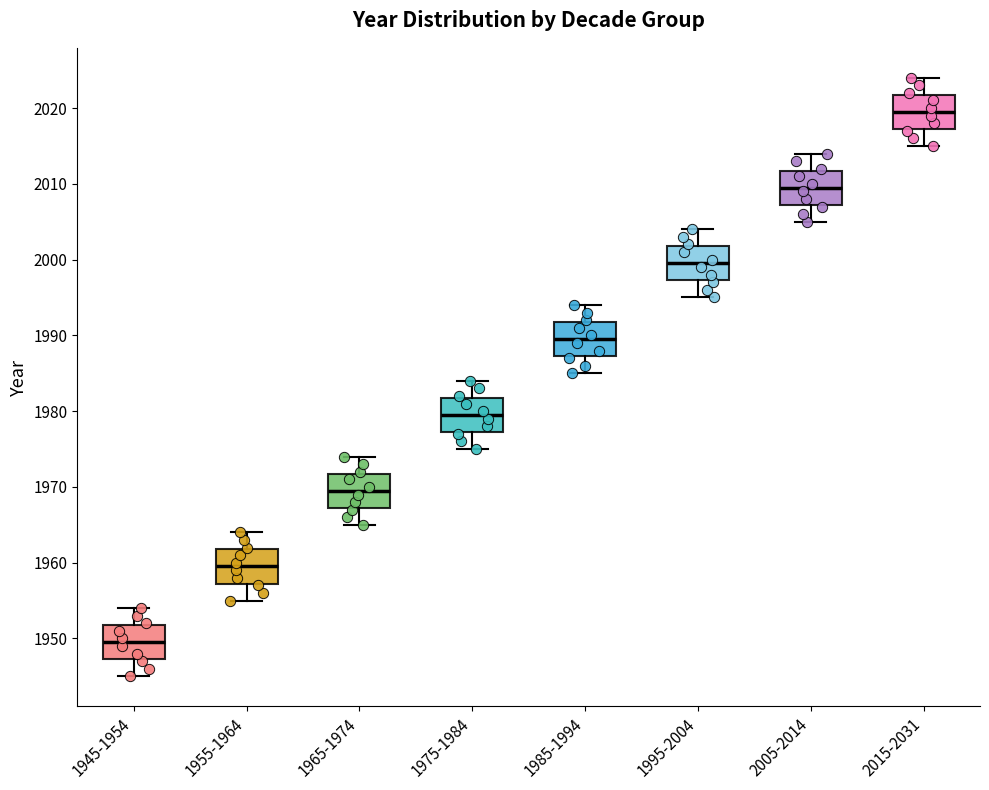

Reading left to right, read every box against the y-axis: the position of its median line, the range the box covers, and the ends of its whiskers. The values are not printed on the chart, so give them approximately, as read against the axis.

1945-1954: median 1950, box 1947 to 1952, whiskers 1945 to 1954
1955-1964: median 1960, box 1957 to 1962, whiskers 1955 to 1964
1965-1974: median 1970, box 1967 to 1972, whiskers 1965 to 1974
1975-1984: median 1980, box 1977 to 1982, whiskers 1975 to 1984
1985-1994: median 1990, box 1987 to 1992, whiskers 1985 to 1994
1995-2004: median 2000, box 1997 to 2002, whiskers 1995 to 2004
2005-2014: median 2010, box 2007 to 2012, whiskers 2005 to 2014
2015-2031: median 2020, box 2017 to 2022, whiskers 2015 to 2024